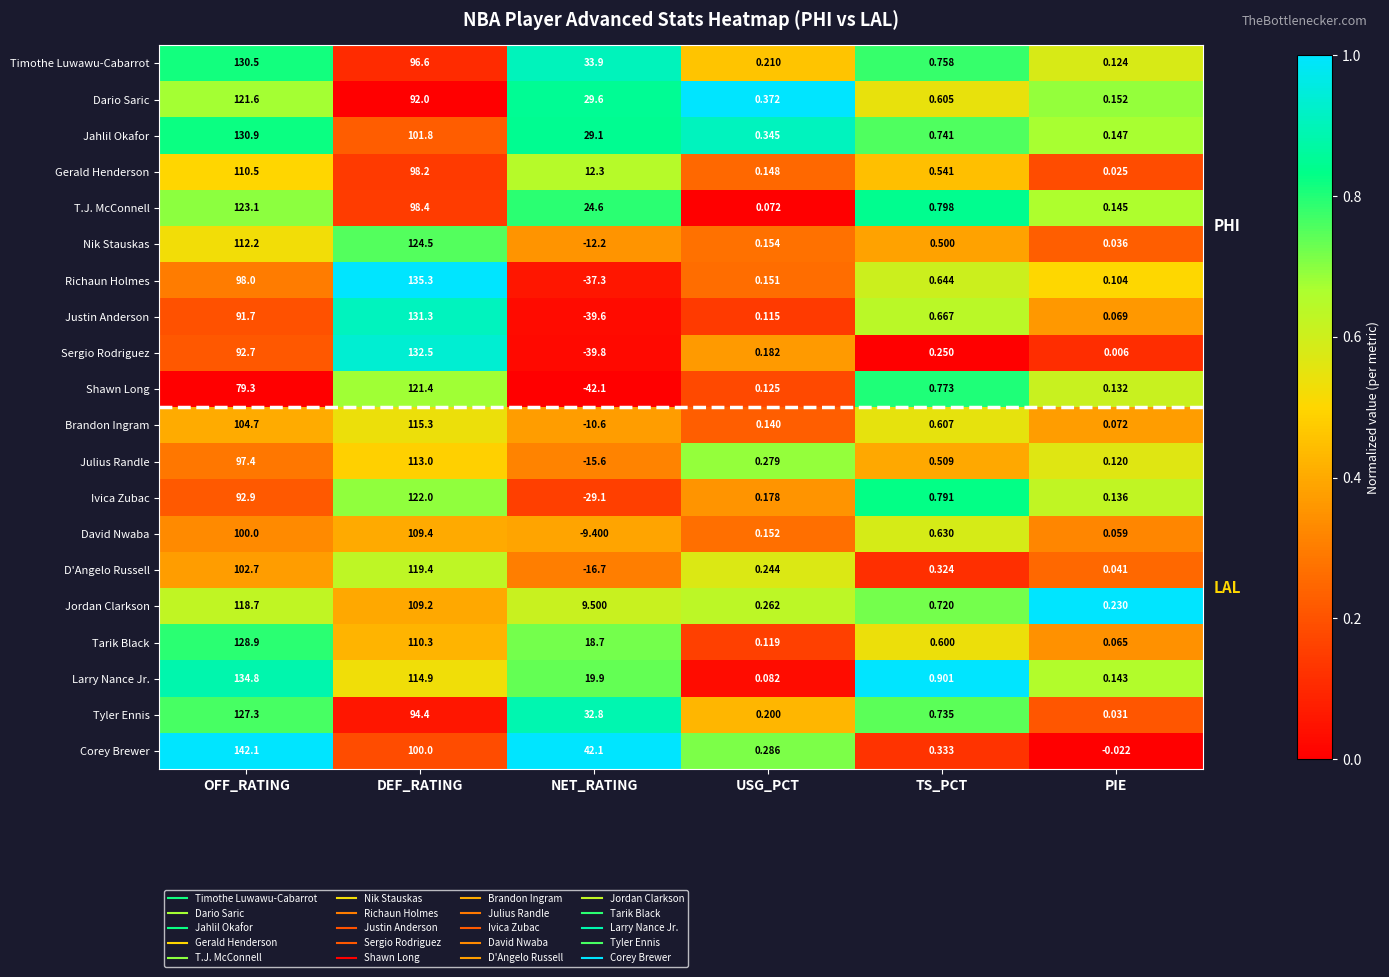

At how many categories does at least one series exceed 0?

6